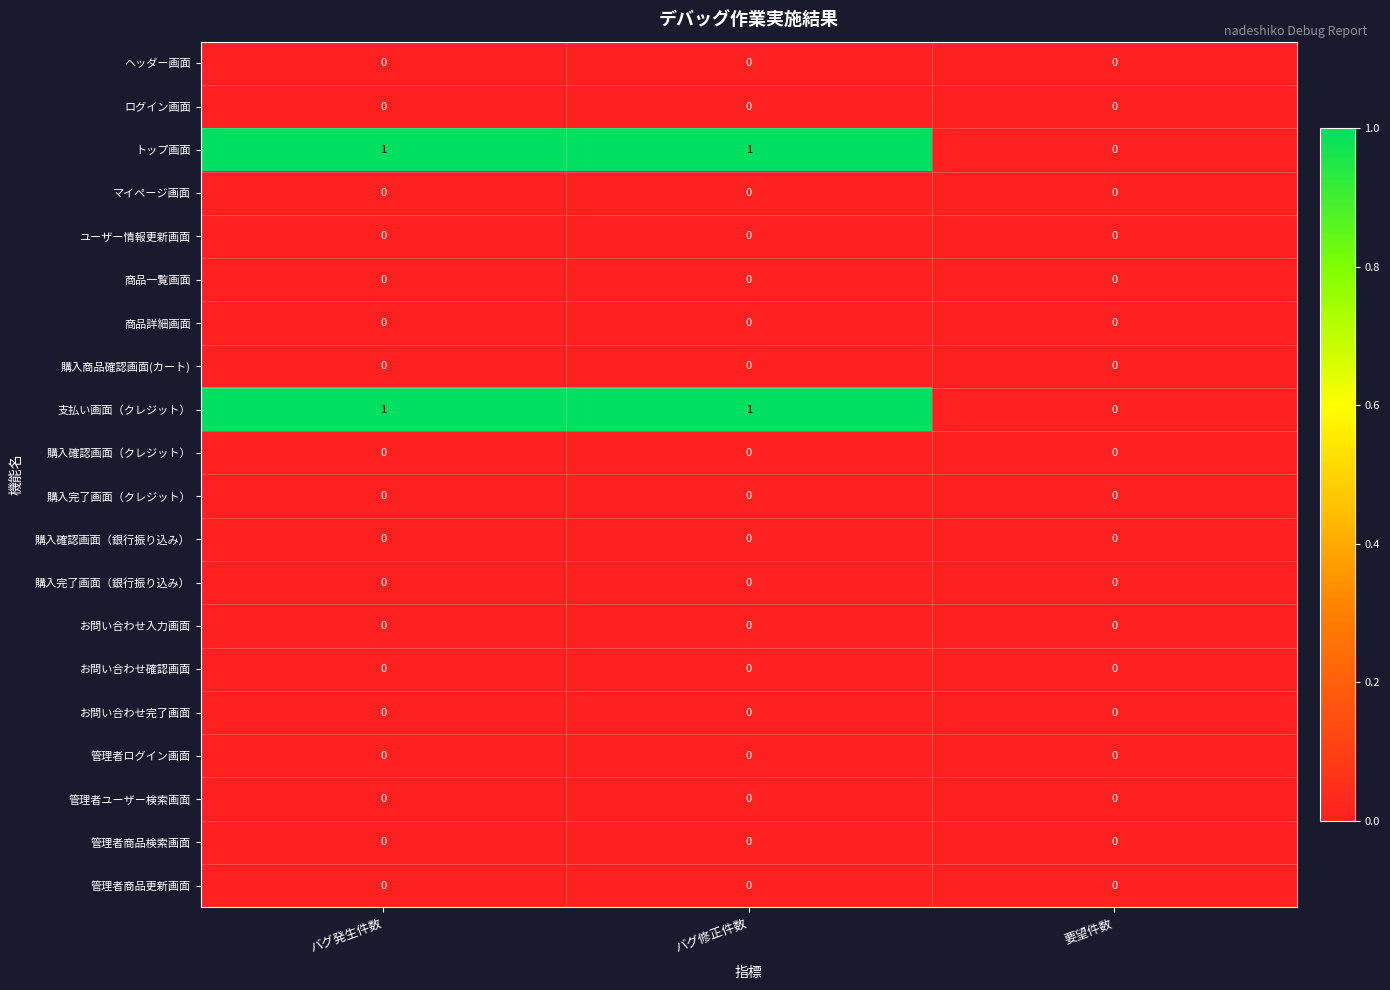

At which label does 支払い画面（クレジット） reach its minimum?

要望件数